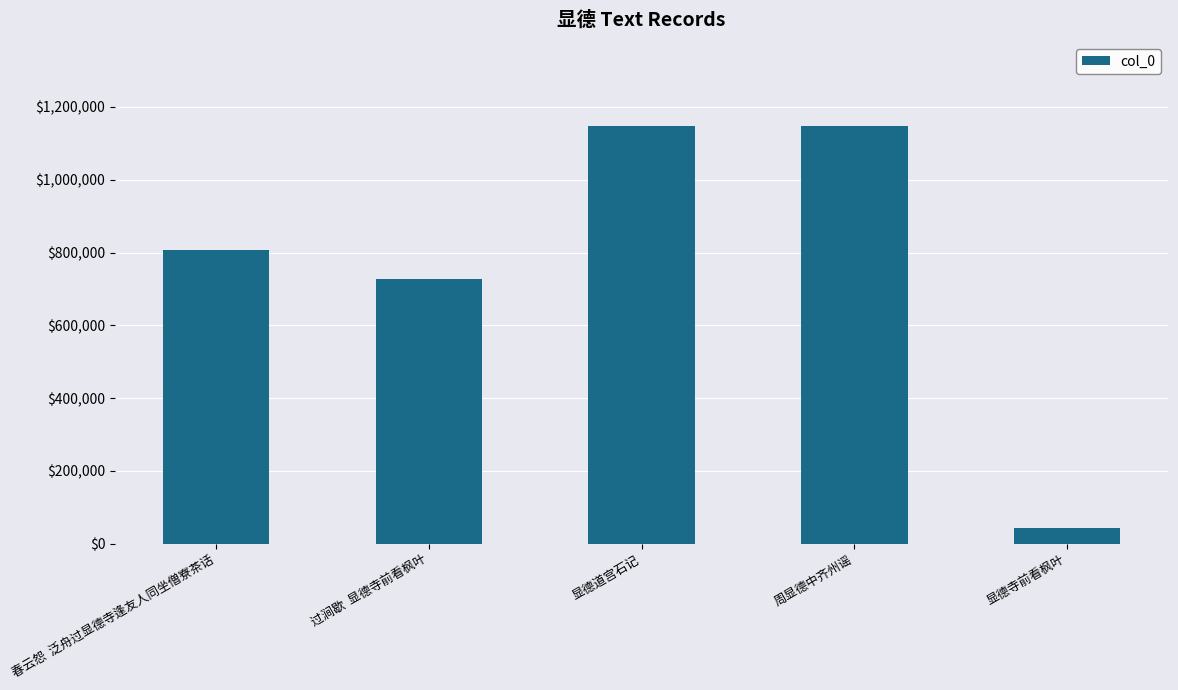

What is the approximate value at 春云怨  泛舟过显德寺逢友人同坐僧寮茶话, to the nearest 10?

807650